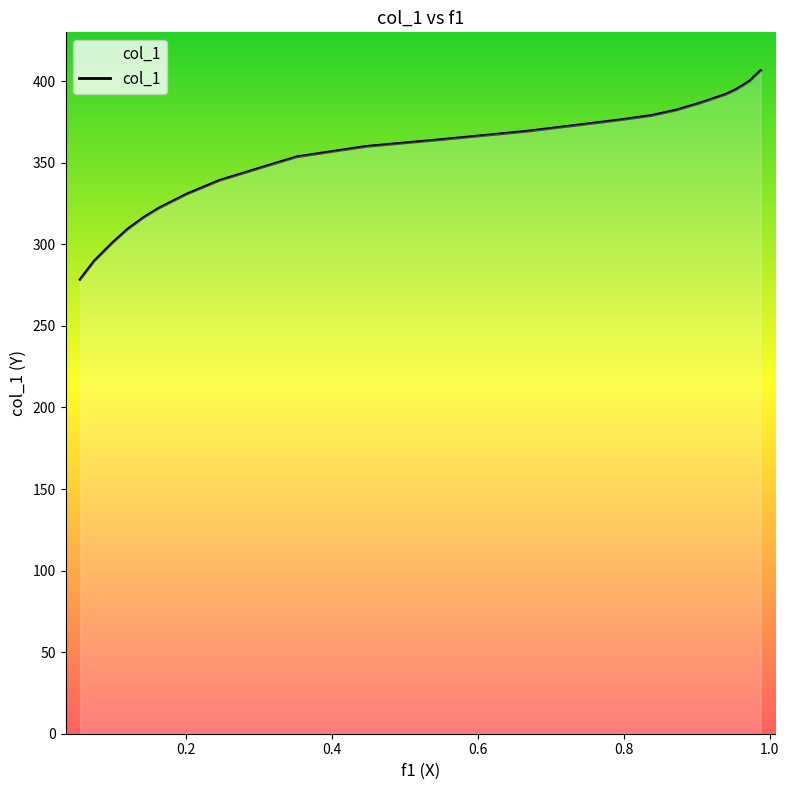

What is the difference between the maximum and minimum values?

128.1